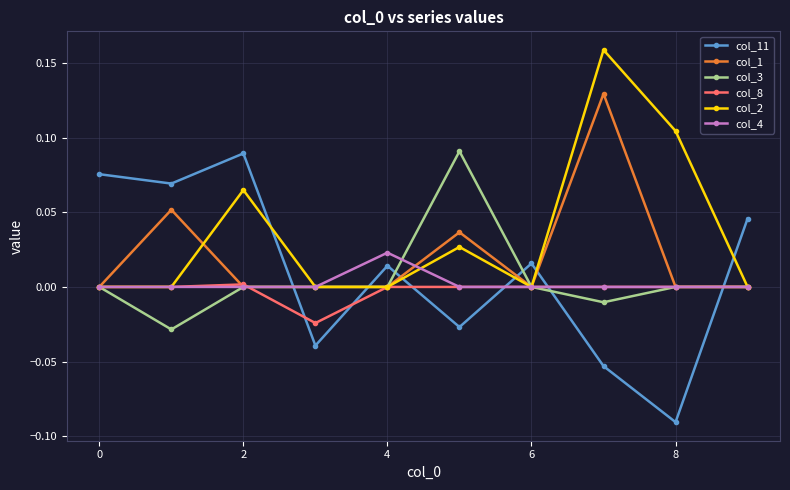

True or false: col_1 has more than 2 points higher than both neighbors.

True